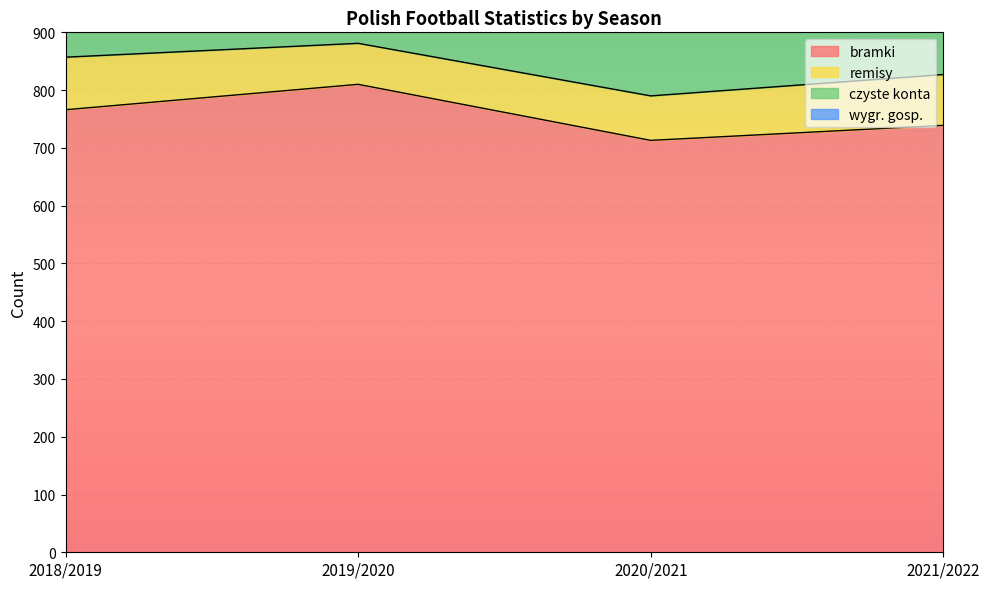

What position from the right is 2019/2020?

3